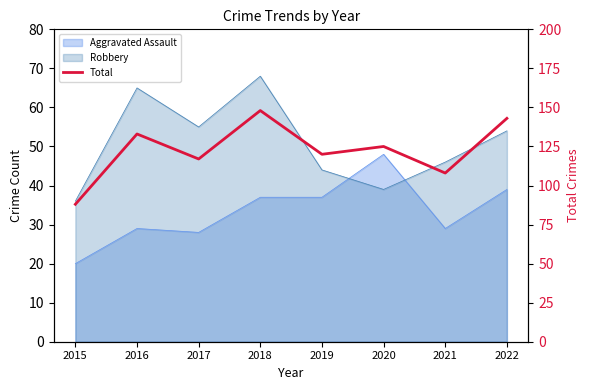

Where is the data nearest to the value 118?

2017